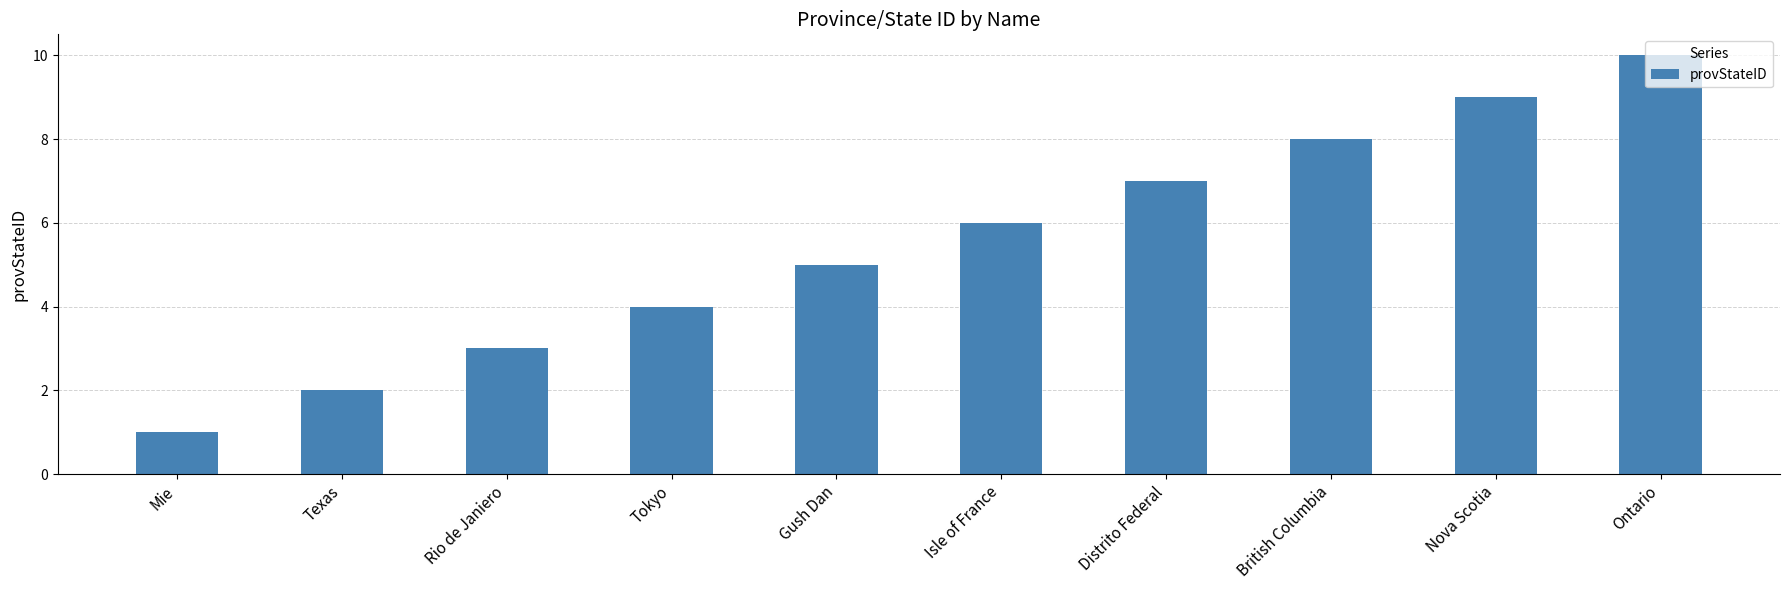

At which category does the chart reach its peak across all series?

Ontario